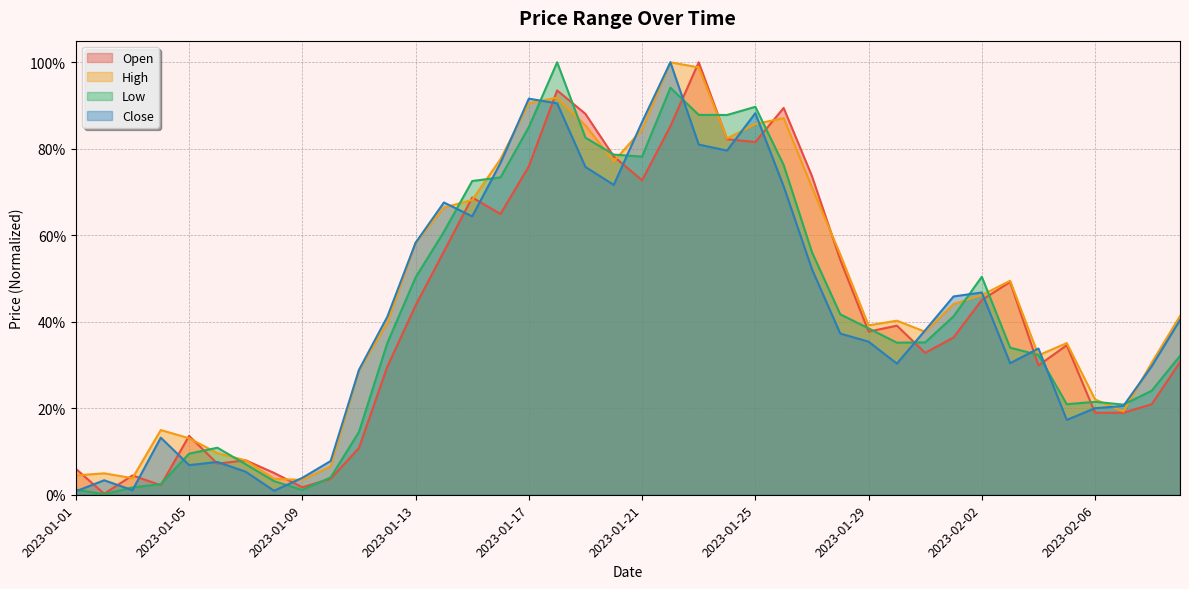

True or false: High and Open cross at least once.

True